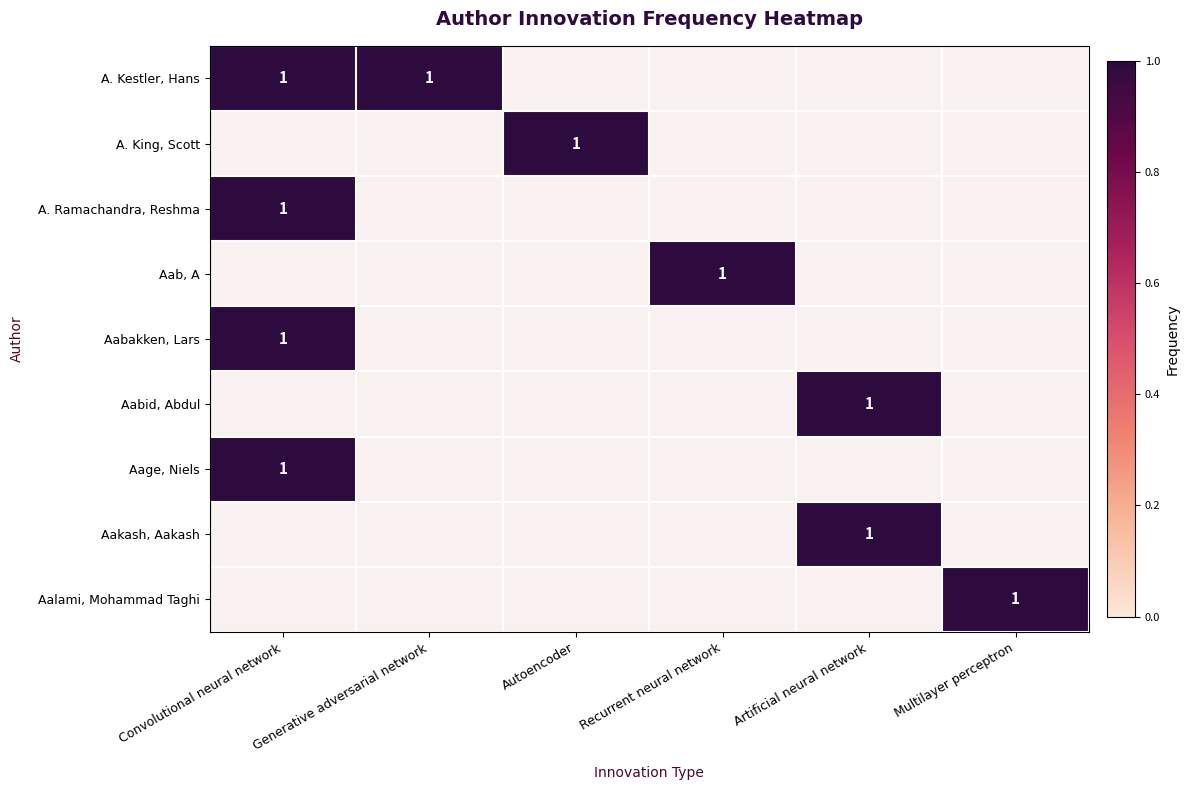

At which category is the sum across all series the highest?

Convolutional neural network